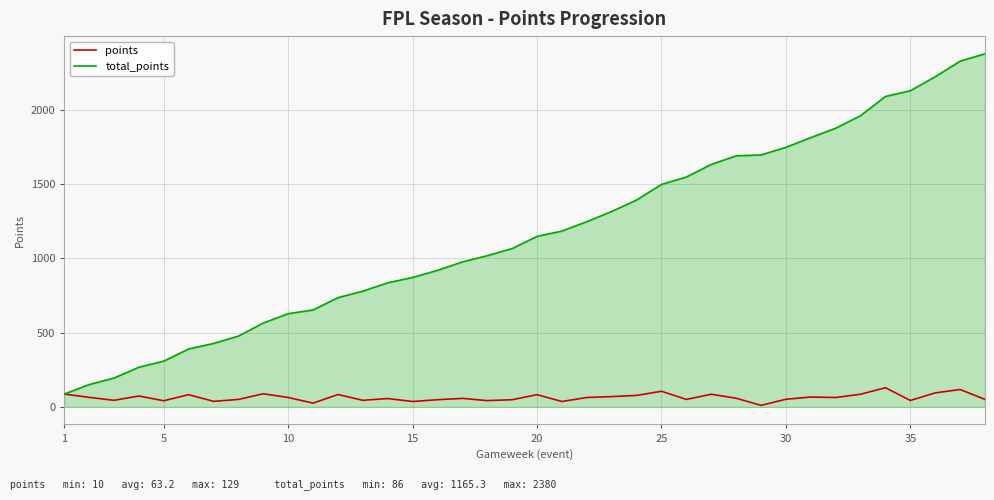

Which series has the largest range (max minus min)?

total_points